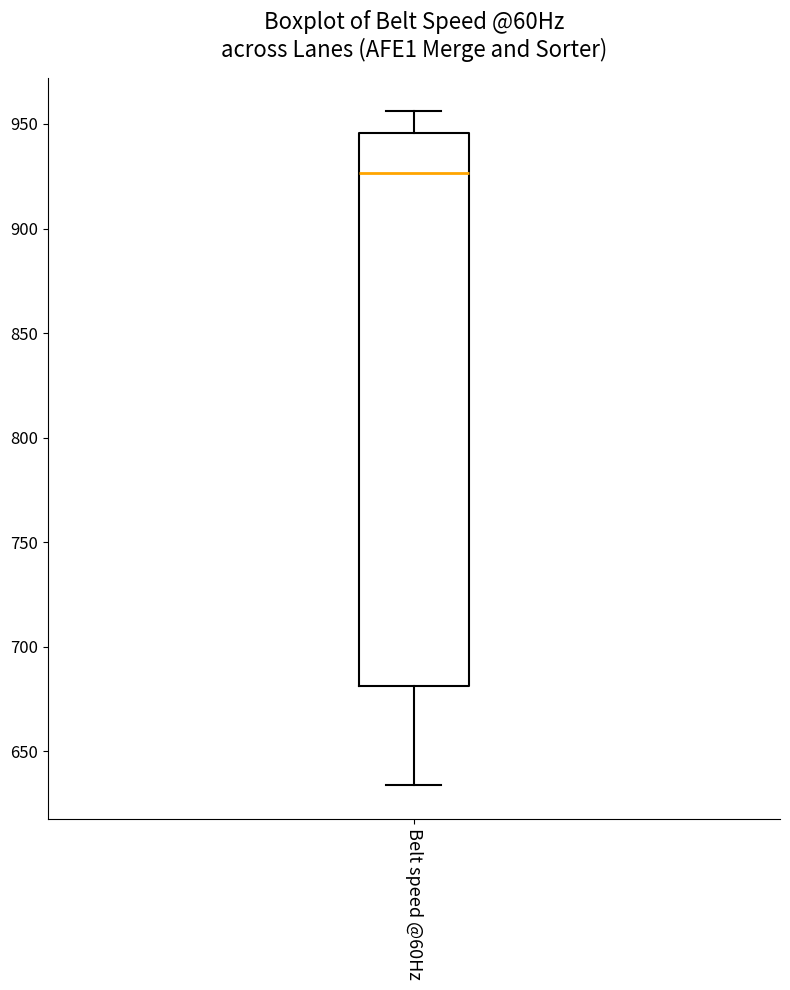

Where does the lower whisker of the box for Belt speed @60Hz end on the y-axis? The values are not printed on the chart, so give them approximately, as read against the axis.

635